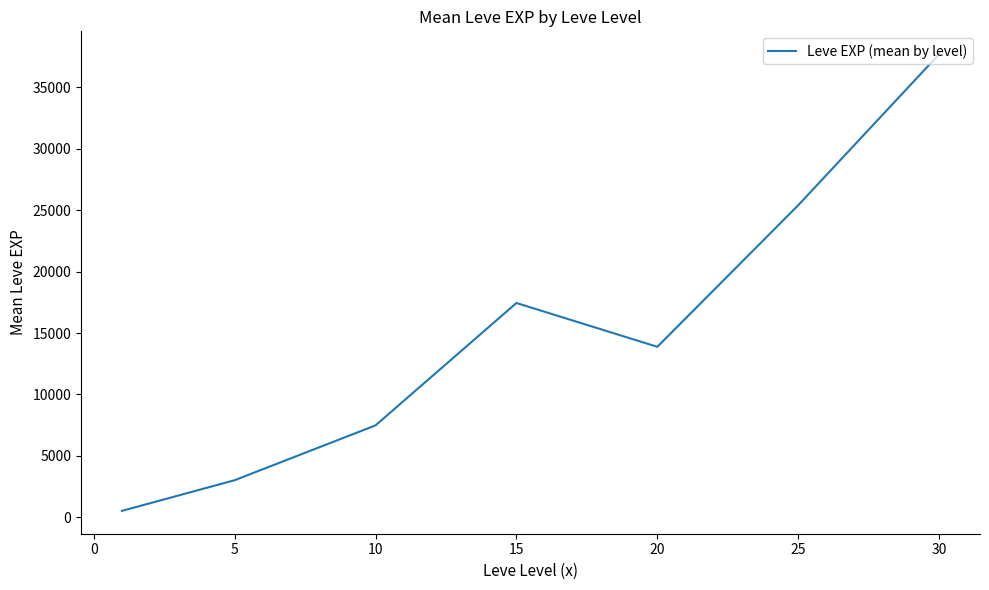

What is the sum of all values?

105440.2